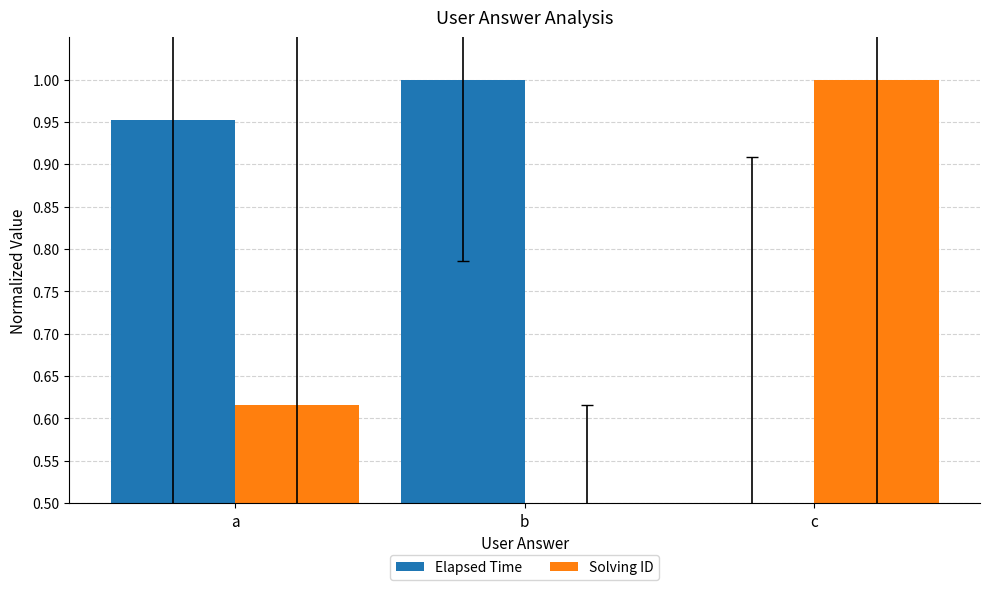

What is the value of the Solving ID bar at the 2nd from the left?

0.5